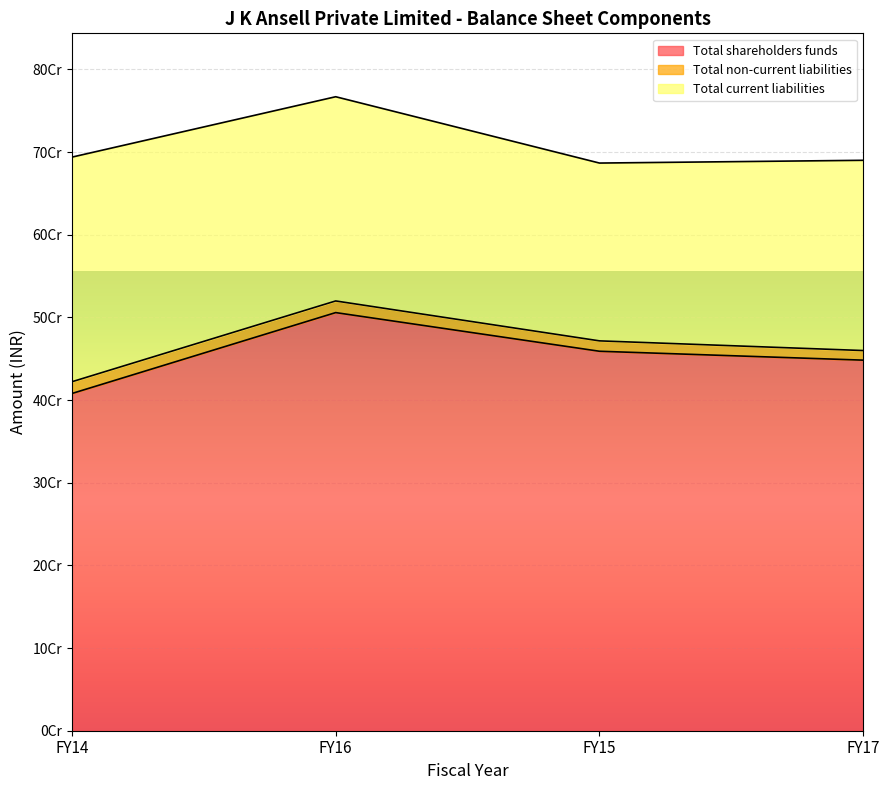

Between FY14 and FY15, which is larger?

FY15